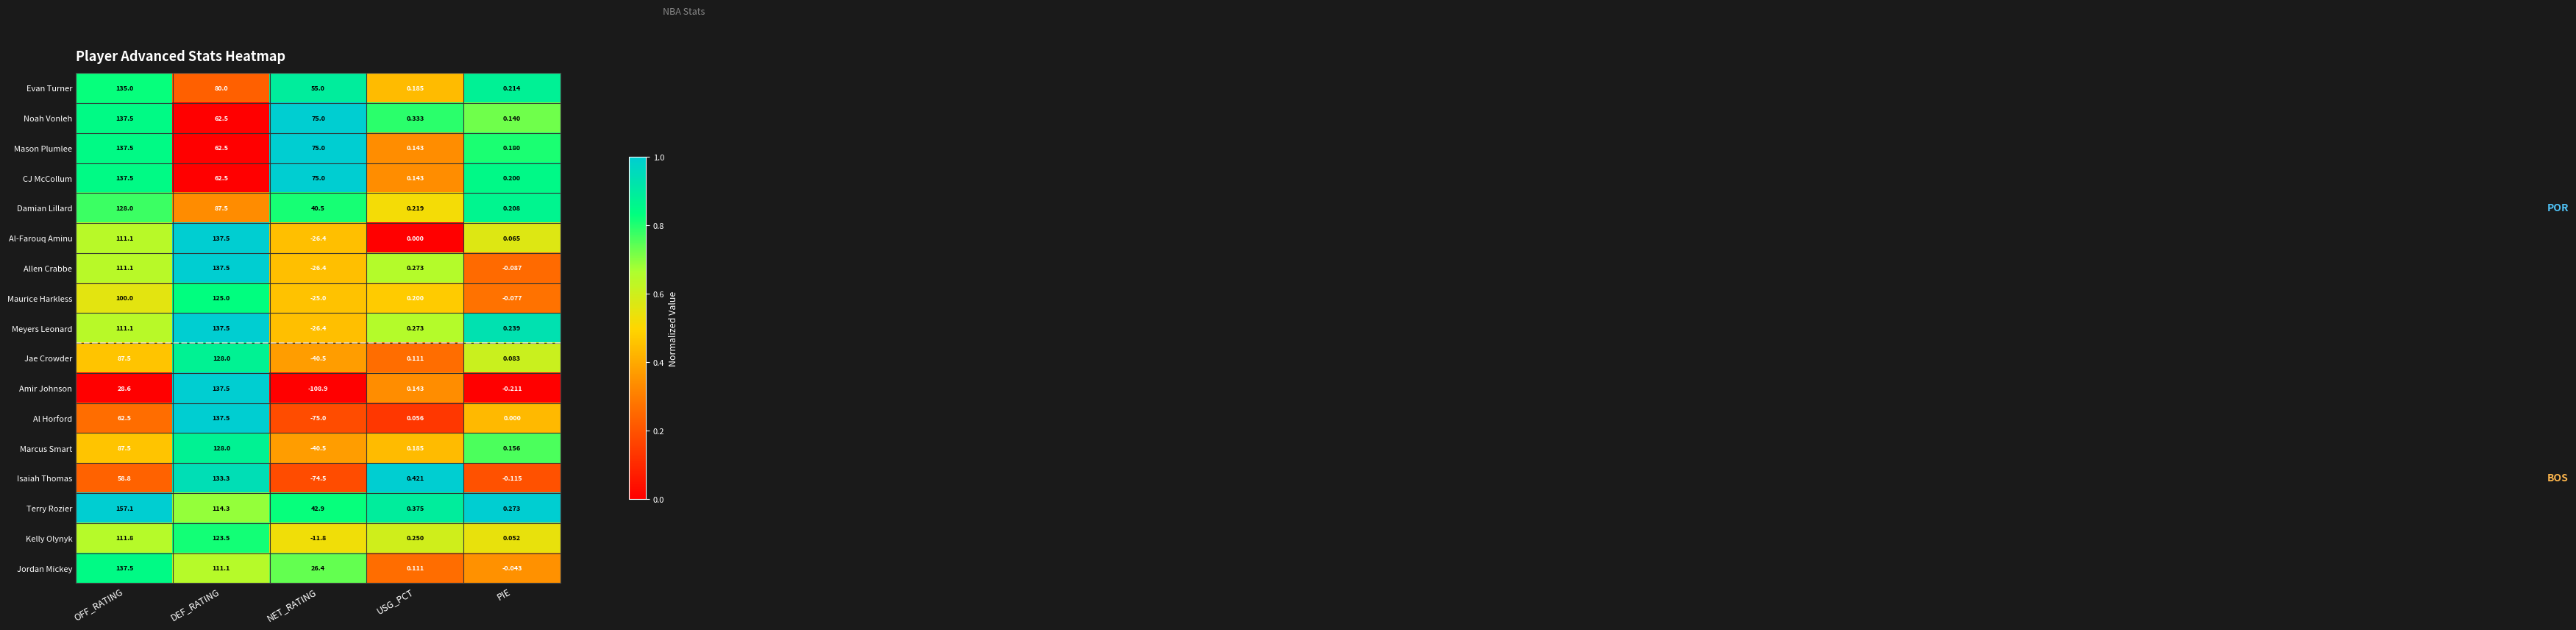

At how many categories does at least one series exceed 0?

5